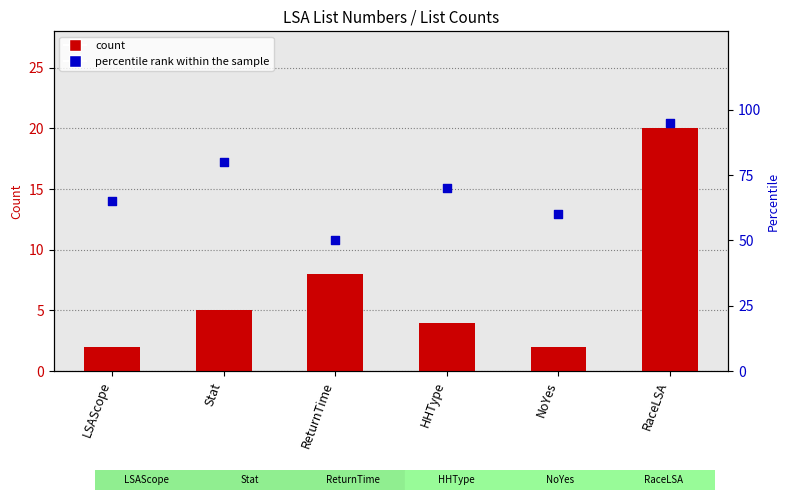

Which series contains the lowest Y value?

count